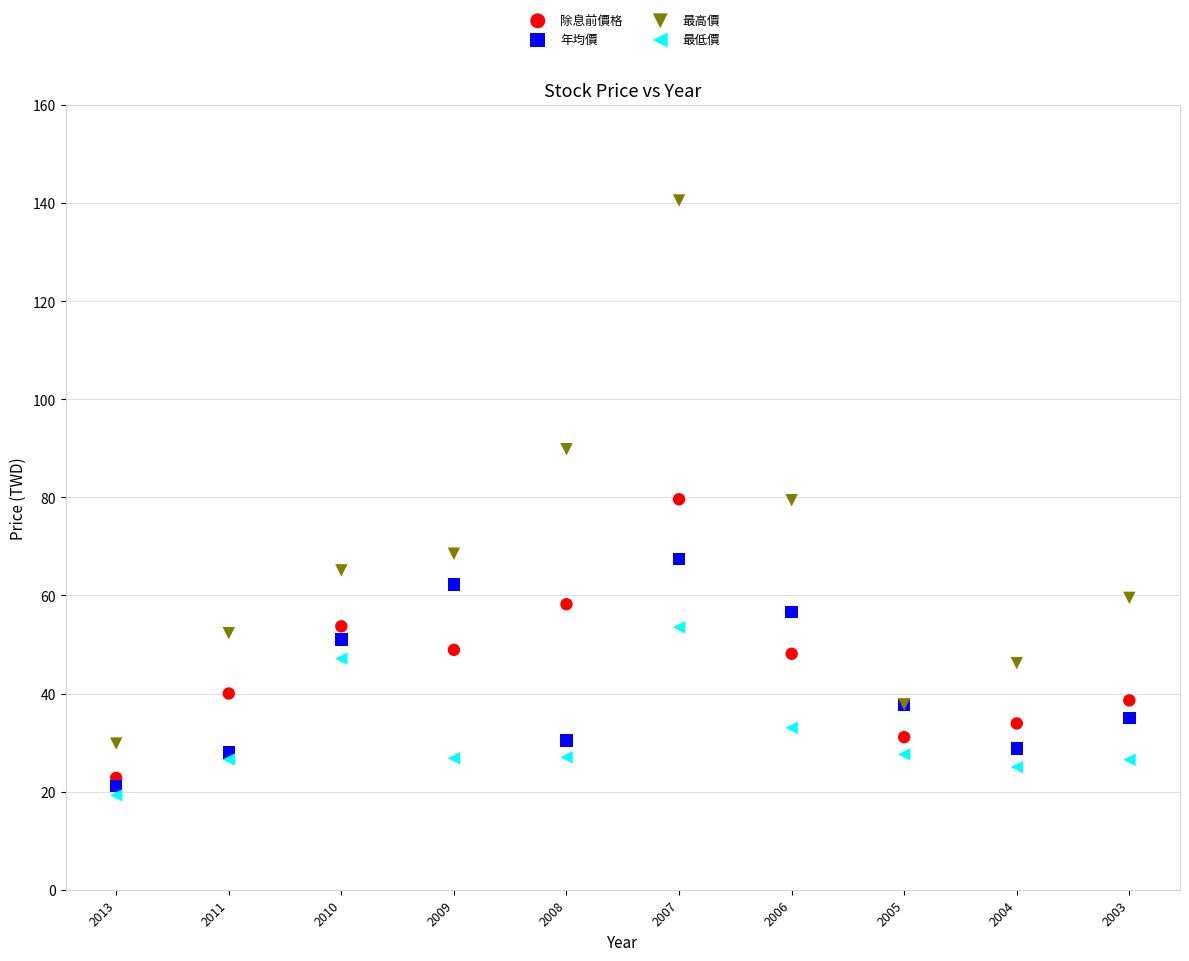

Which series has the largest Y range (max minus min)?

最高價